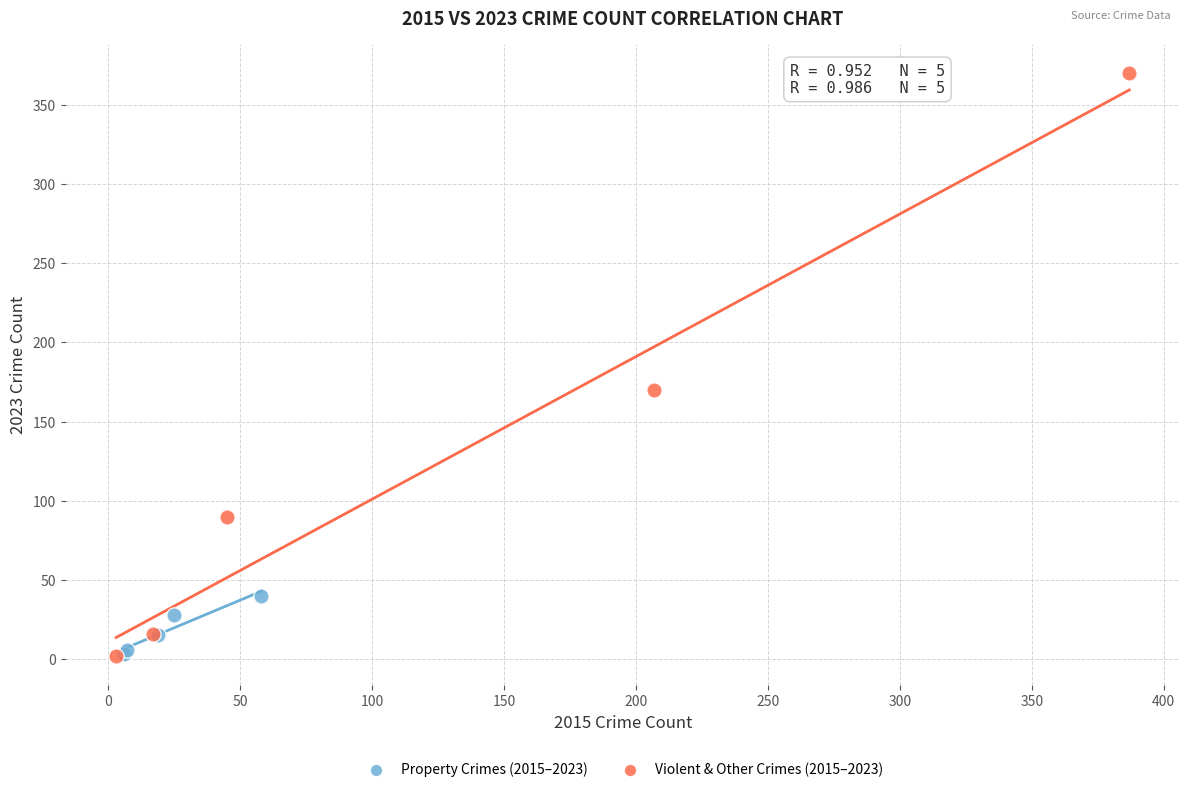

Which series has the widest spread of Y values?

Violent & Other Crimes (2015–2023)